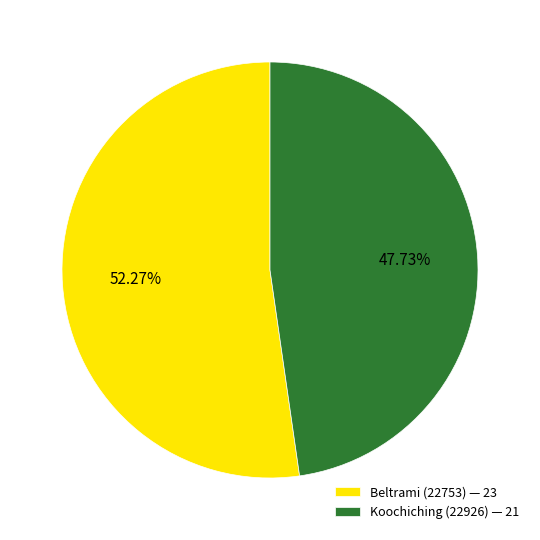

What is the majority slice?

Beltrami (22753)